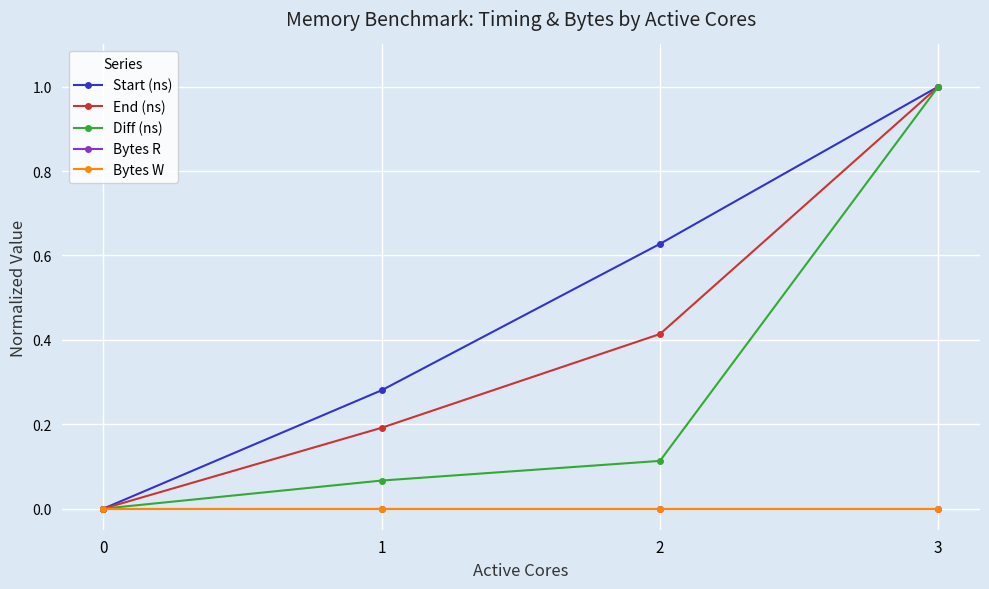

Does the chart have visible grid lines?

Yes